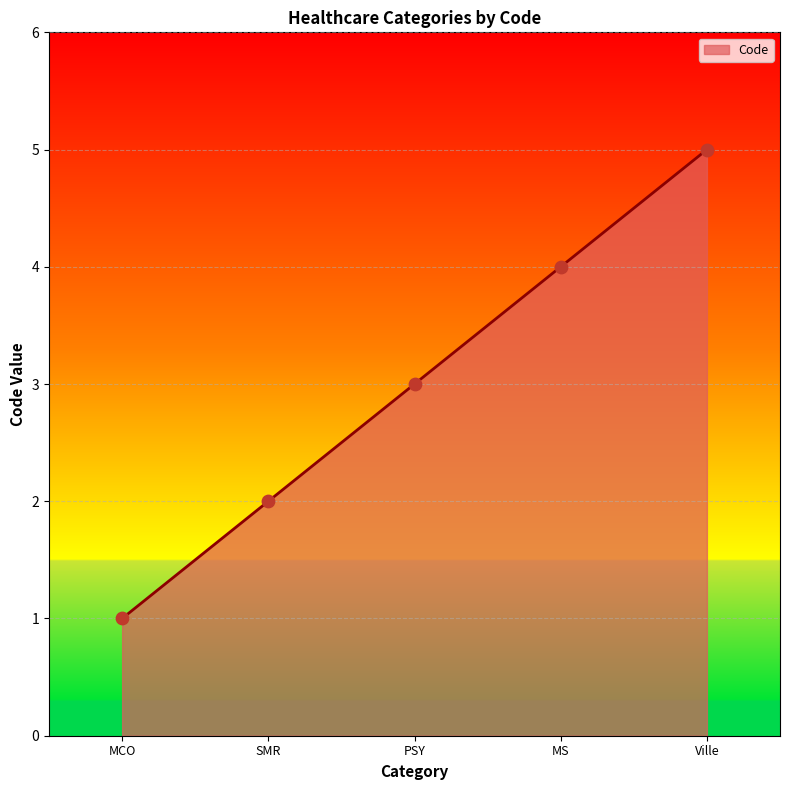

What is the ratio of the value at SMR to the value at Ville?

0.4